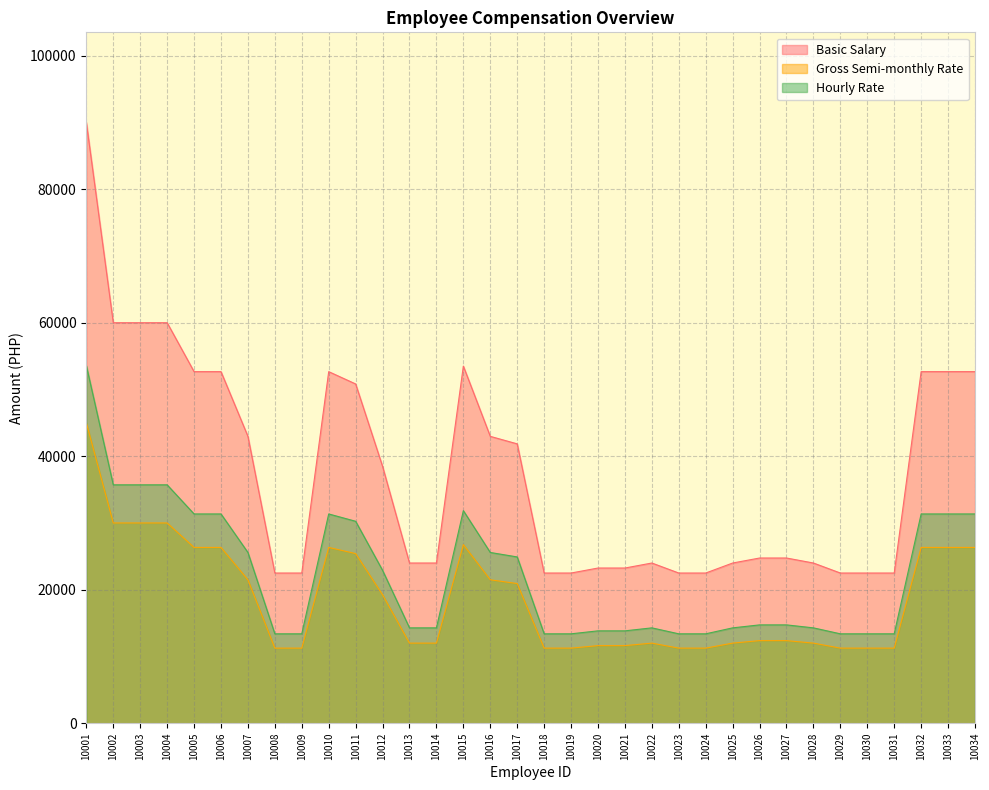

At which category is the sum across all series the highest?

10001